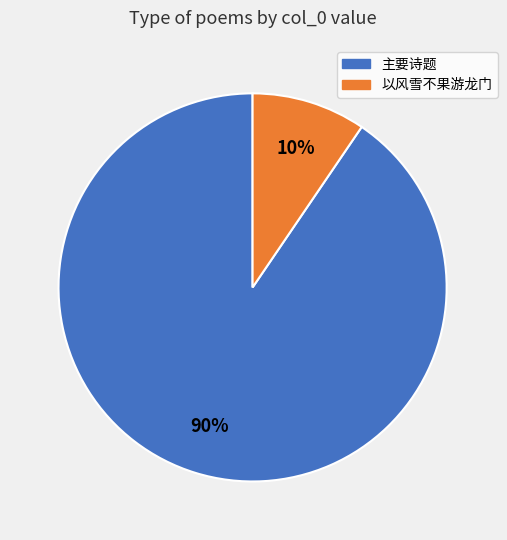

Do 主要诗题 and 以风雪不果游龙门 together represent more than half of the pie?

Yes